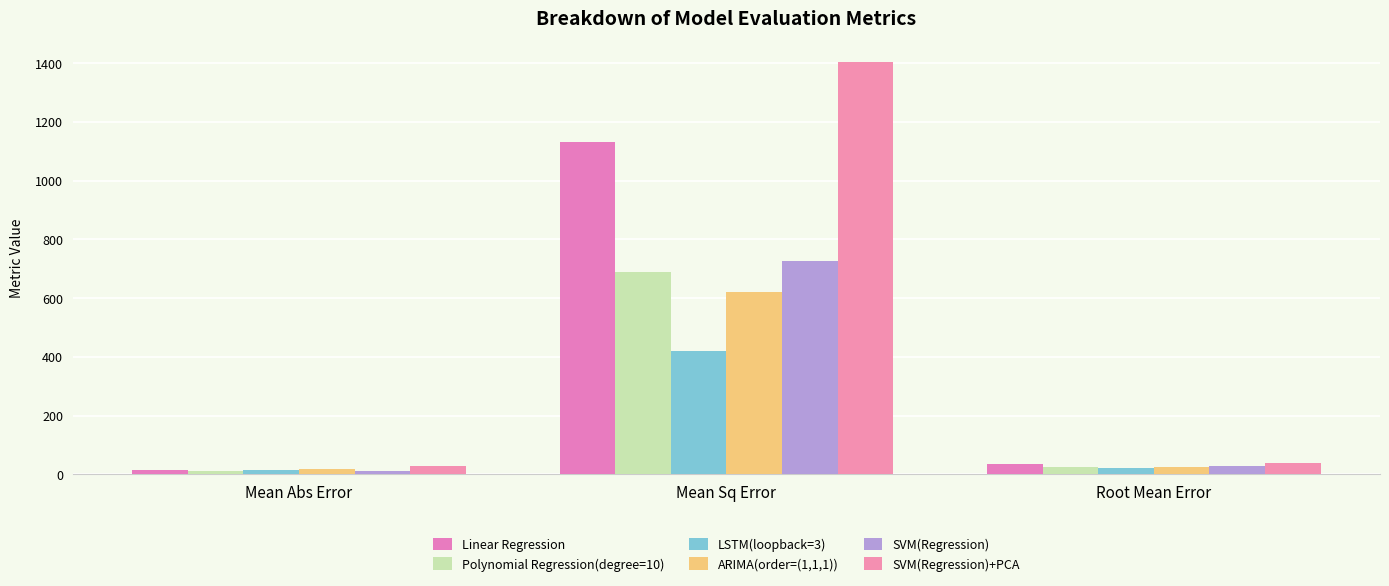

Is it true that Linear Regression equals 1131.4 at Mean Sq Error?

True